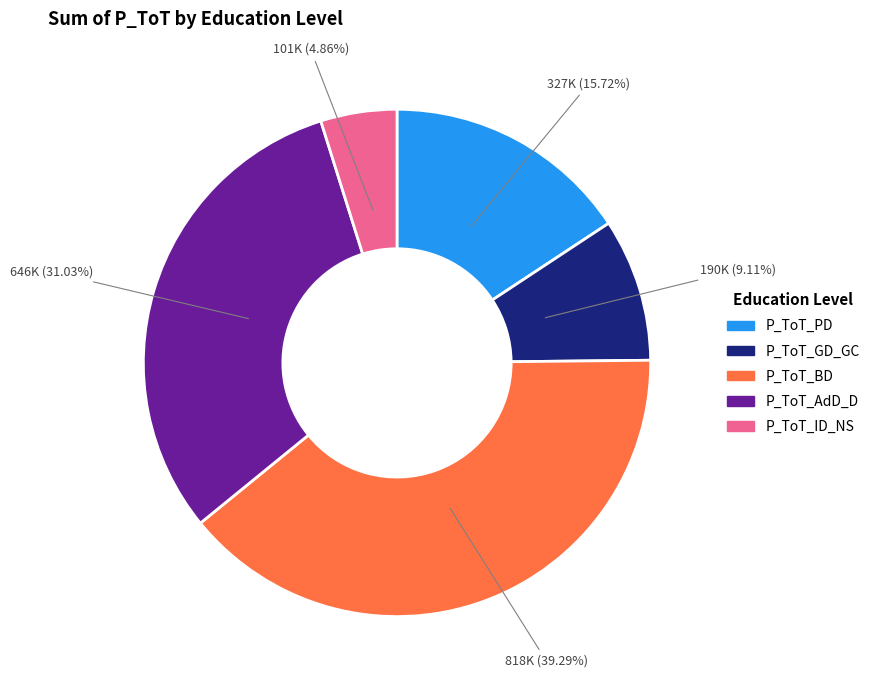

Is P_ToT_ID_NS the majority of the pie?

No